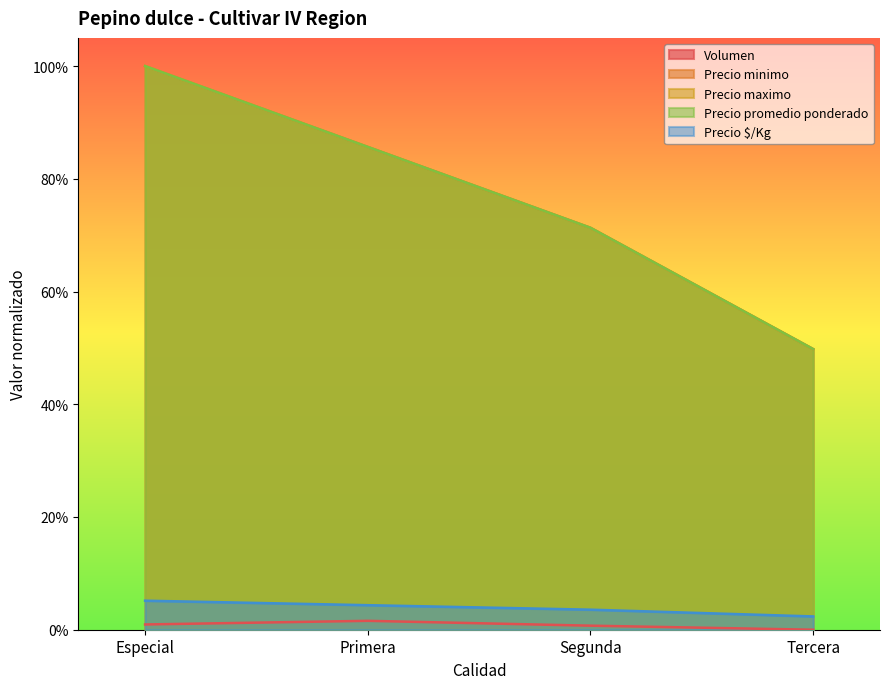

List the labels in order of Precio promedio ponderado value, largest first.

Especial, Primera, Segunda, Tercera